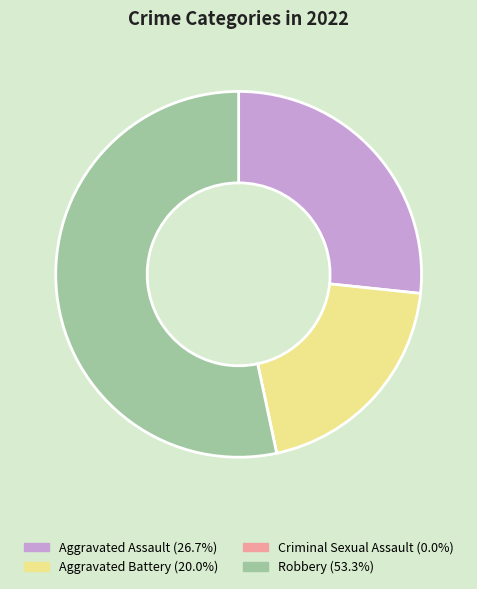

Which slice is the largest?

Robbery